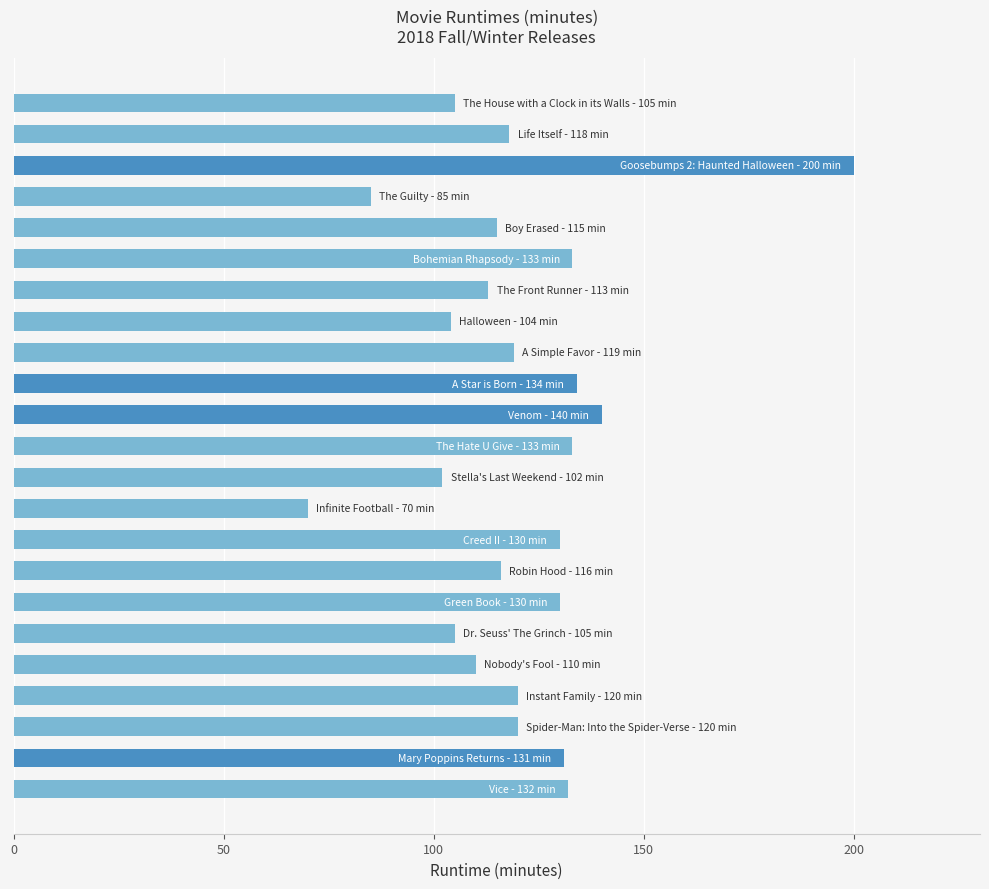

How many bars are there in total?

23